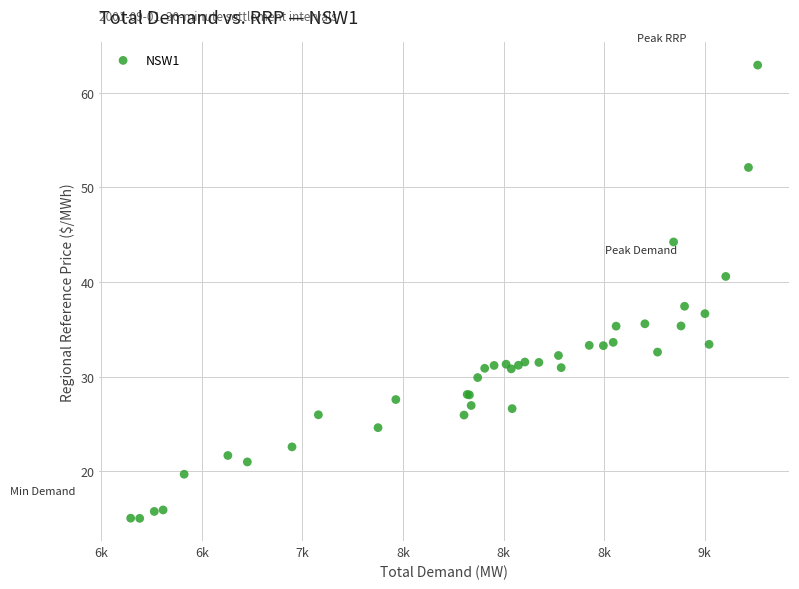

What Y value in the scatter plot is closest to 38?

37.4